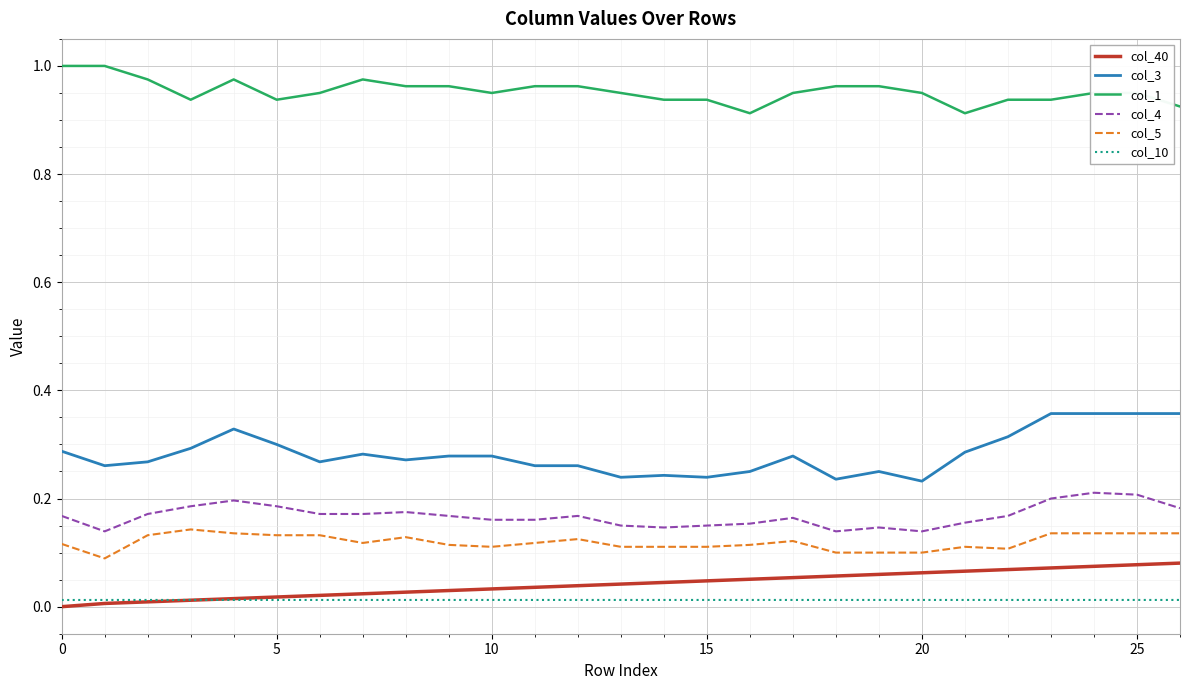

True or false: col_5 and col_3 cross at least once.

False